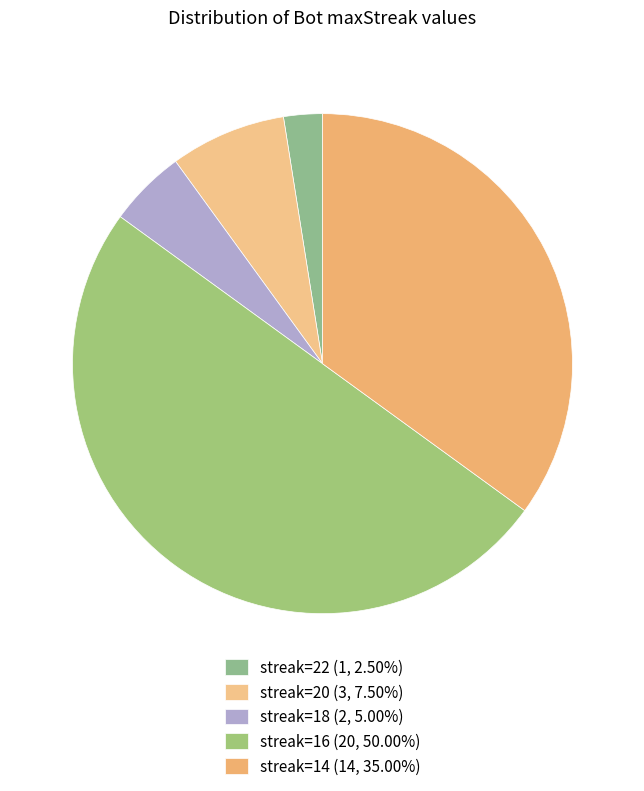

How many segments does this pie chart have?

5